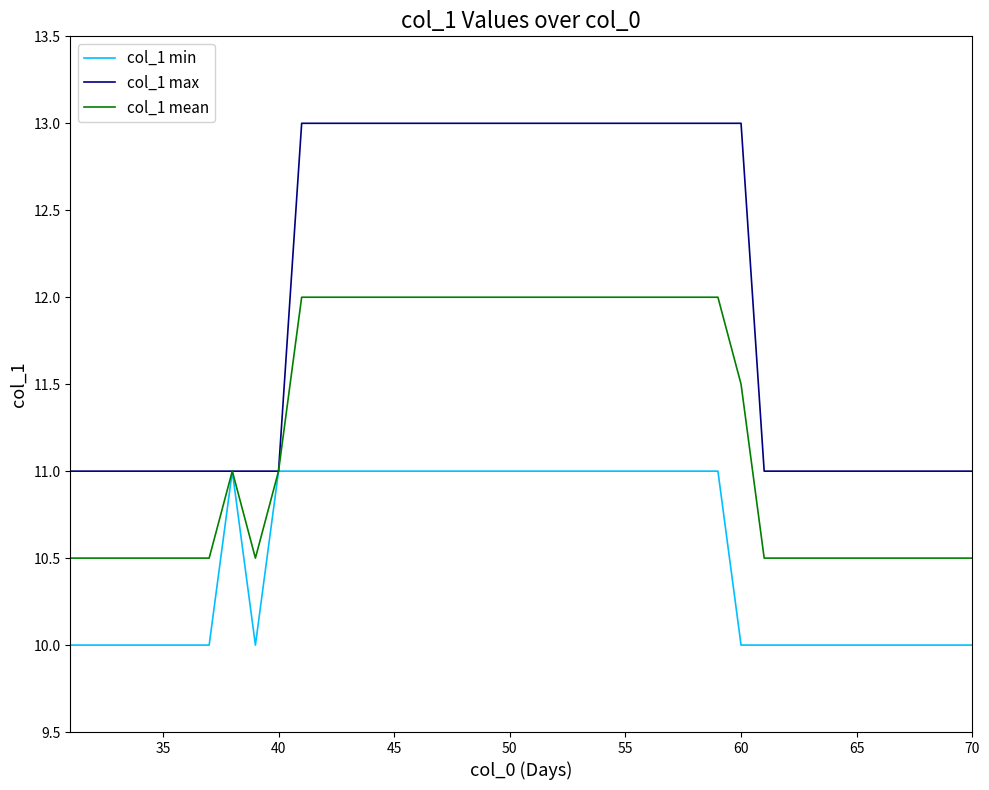

Rank the series by their average value, from highest to lowest.

col_1 max, col_1 mean, col_1 min